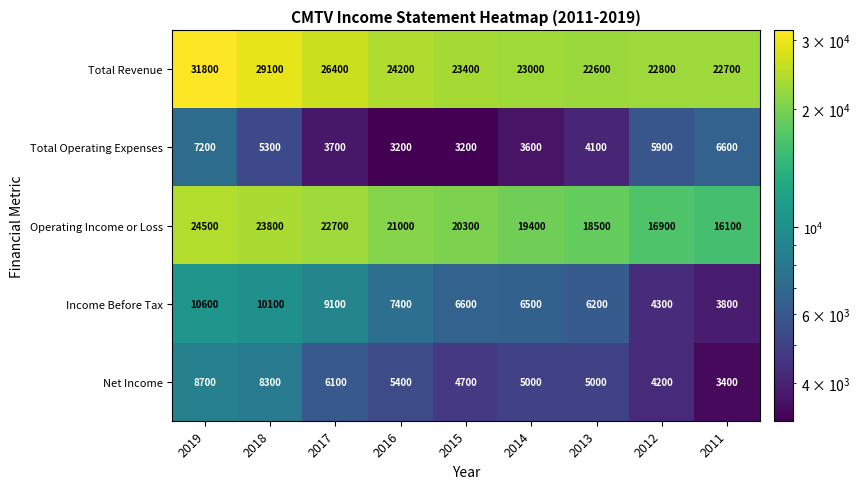

What is the greatest value displayed?

31800